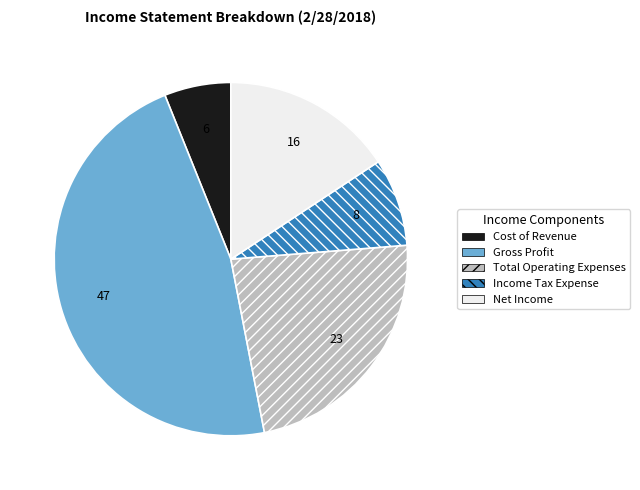

How many segments does this pie chart have?

5